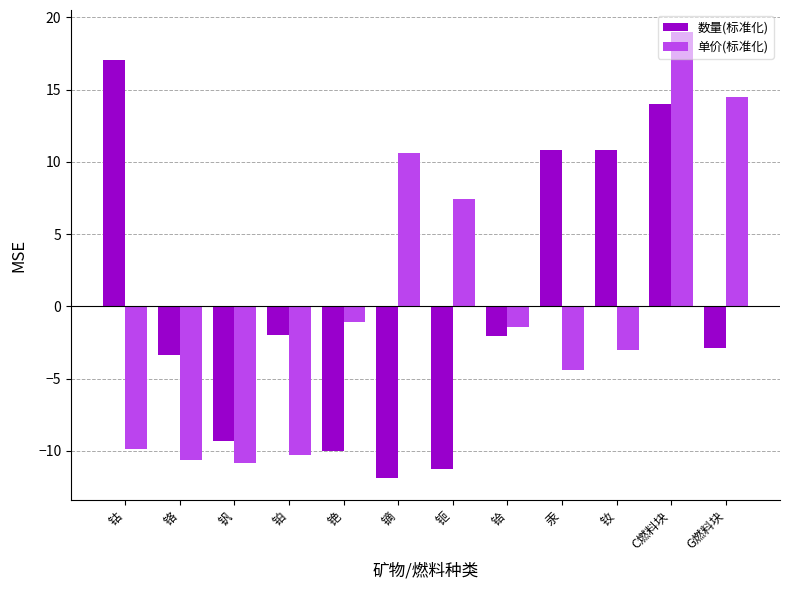

What is the greatest value displayed?

19.0